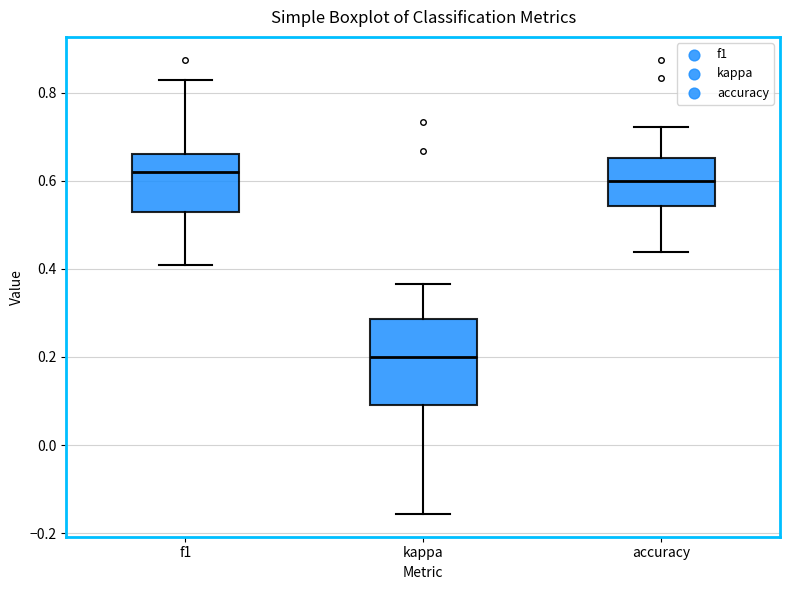

Reading left to right, transcribe this box plot: for each box, give where its median line is, the range the box spans, and where its two whiskers end, as read against the y-axis. The values are not printed on the chart, so give them approximately, as read against the axis.

f1: median 0.62, box 0.52 to 0.66, whiskers 0.40 to 0.82
kappa: median 0.20, box 0.10 to 0.28, whiskers -0.16 to 0.36
accuracy: median 0.60, box 0.54 to 0.66, whiskers 0.44 to 0.72